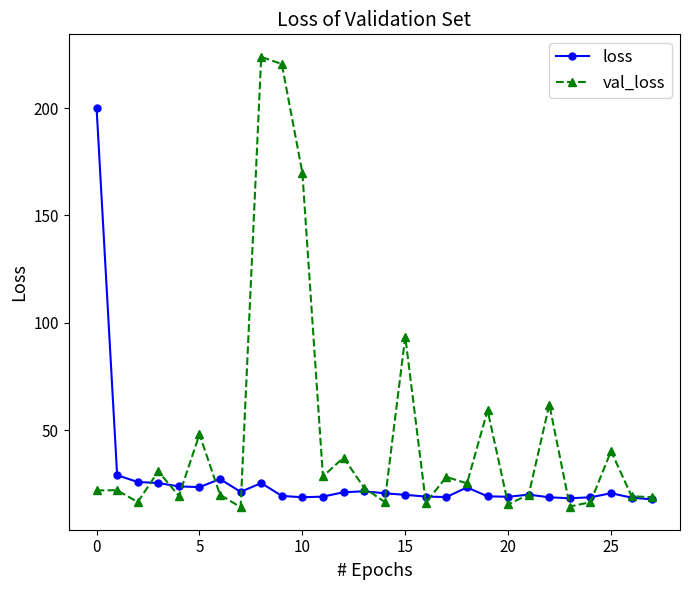

What is the maximum value for val_loss?

223.9